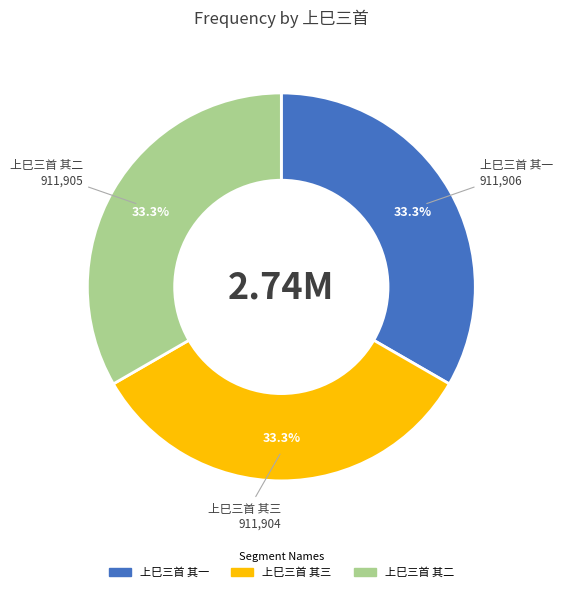

True or false: 上巳三首 其二 accounts for 33% of the total.

True